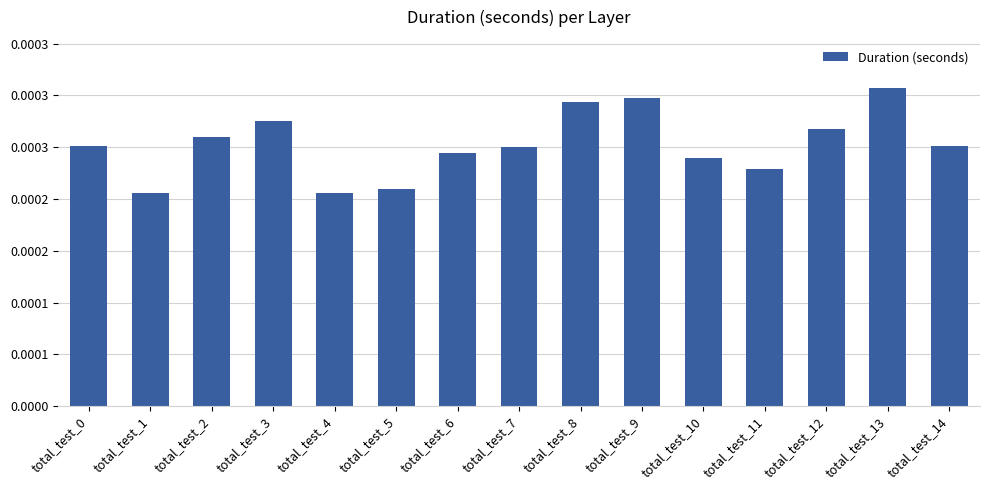

Count the values in the range 0 to 1.

15